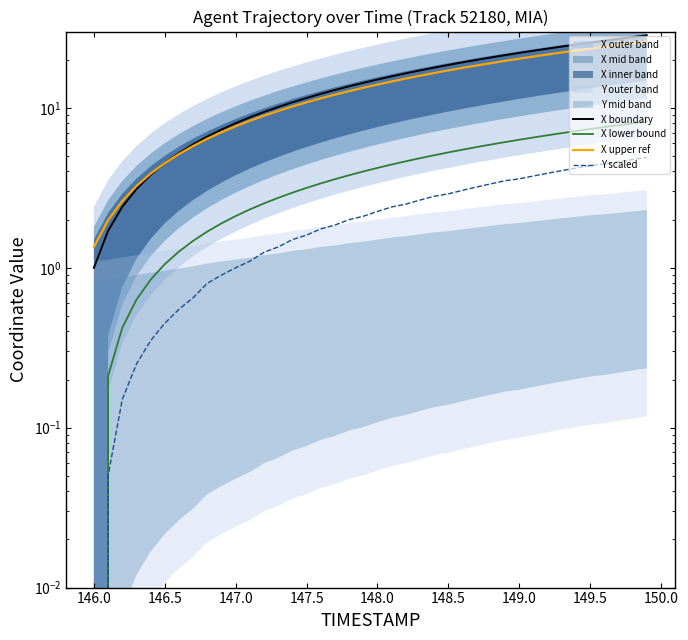

Where does the X boundary series first go above 15?

148.0